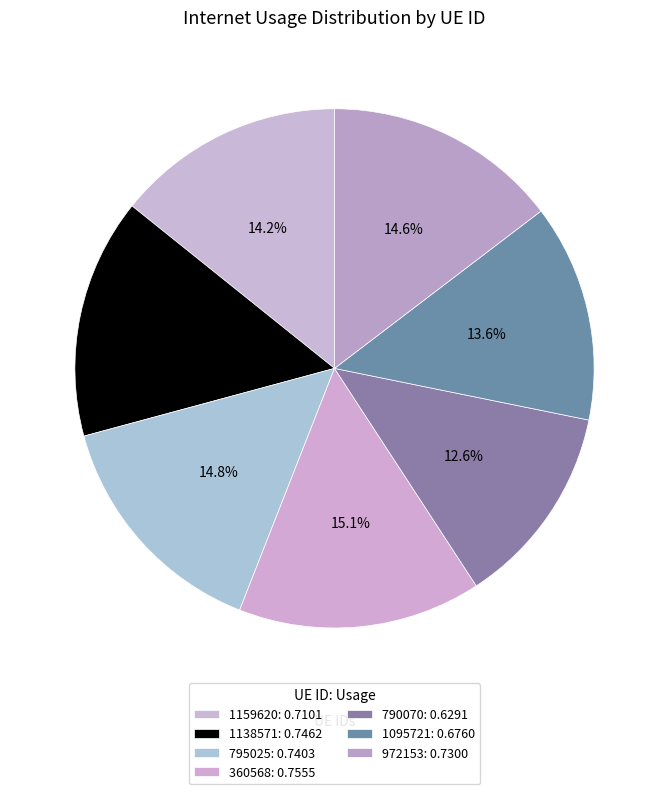

How much of the chart is everything except 1095721?

86.4%